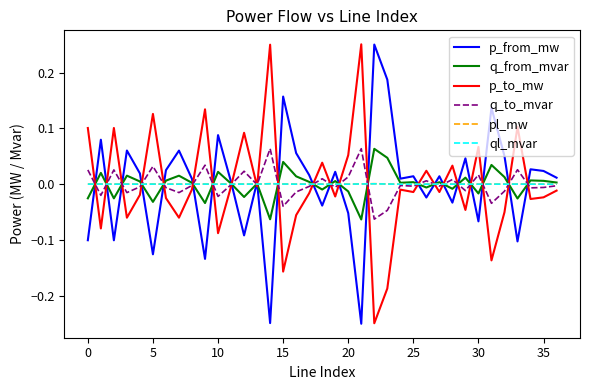

What are all the series names shown in the legend?

p_from_mw, q_from_mvar, p_to_mw, q_to_mvar, pl_mw, ql_mvar